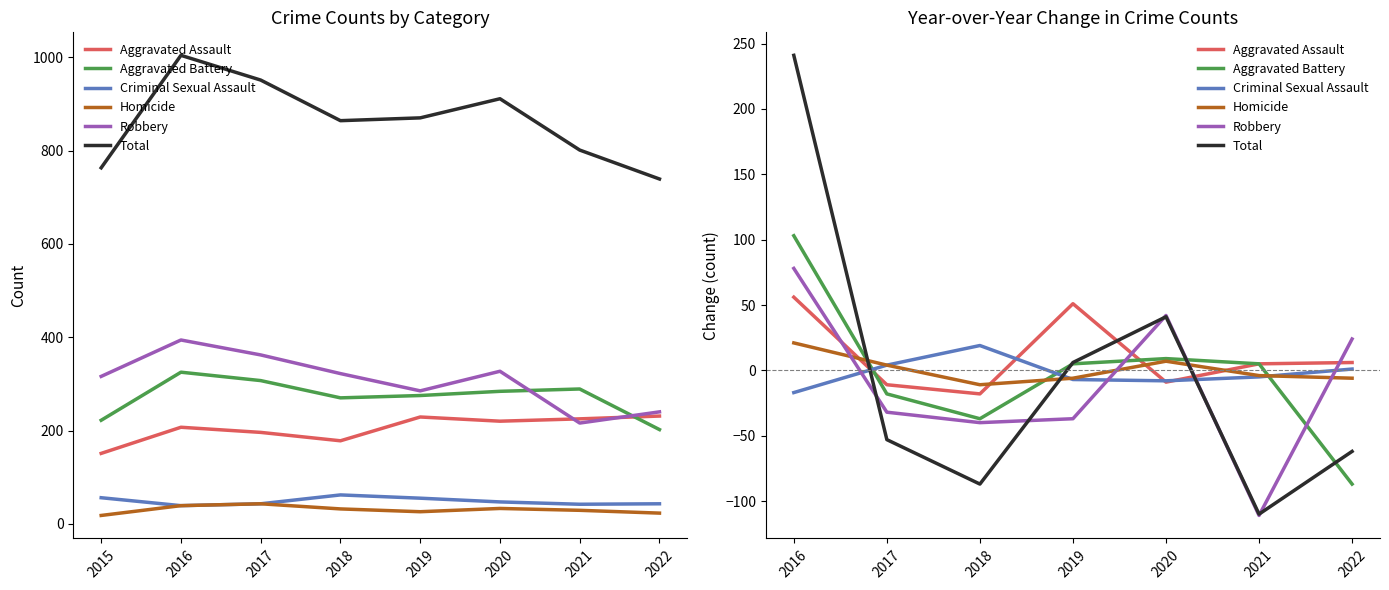

How many lines are shown in the chart?

6